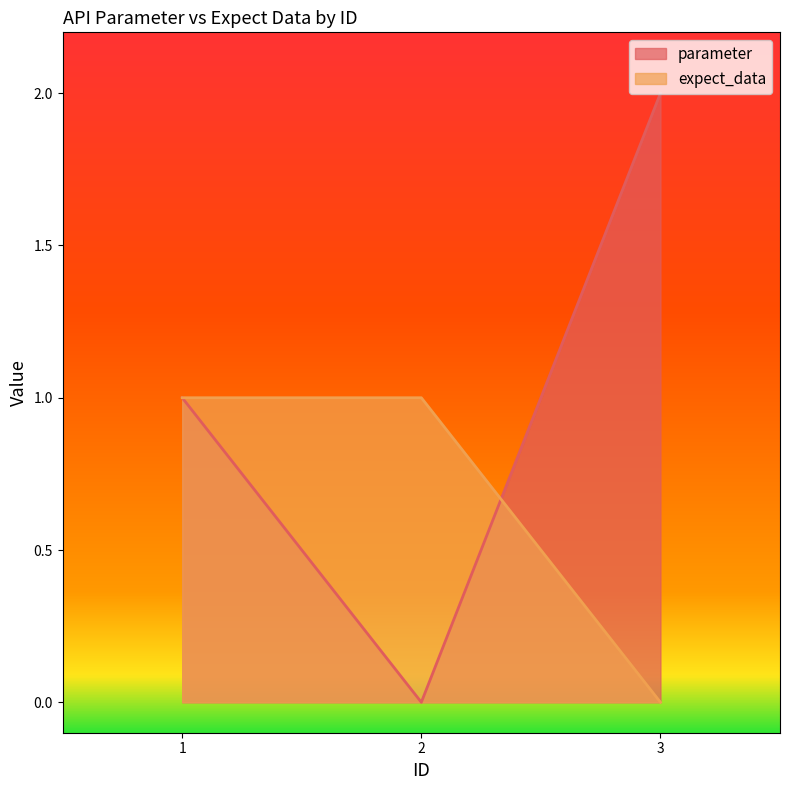

What is the value of the parameter point at the 1st from the left?

1